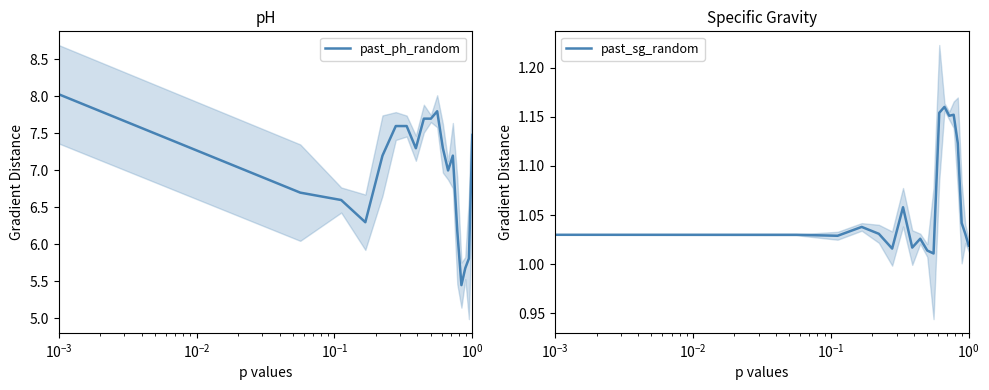

True or false: past_sg_random and past_ph_random cross at least once.

False